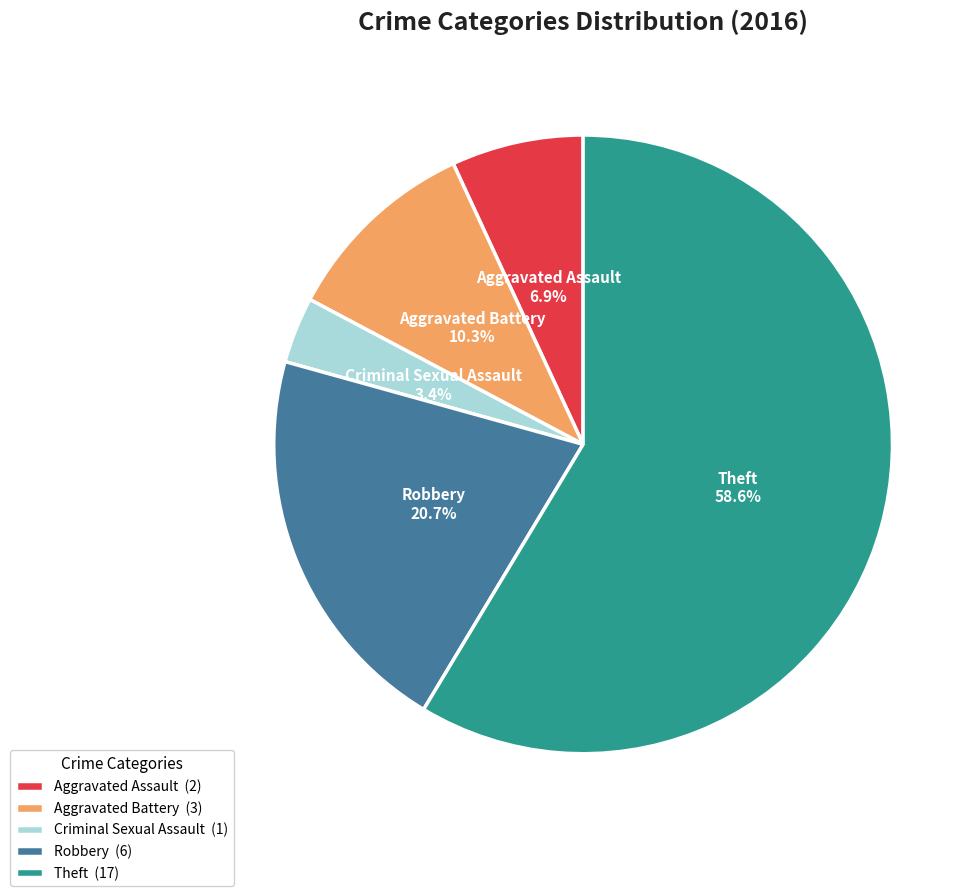

How many slices are in this pie chart?

5